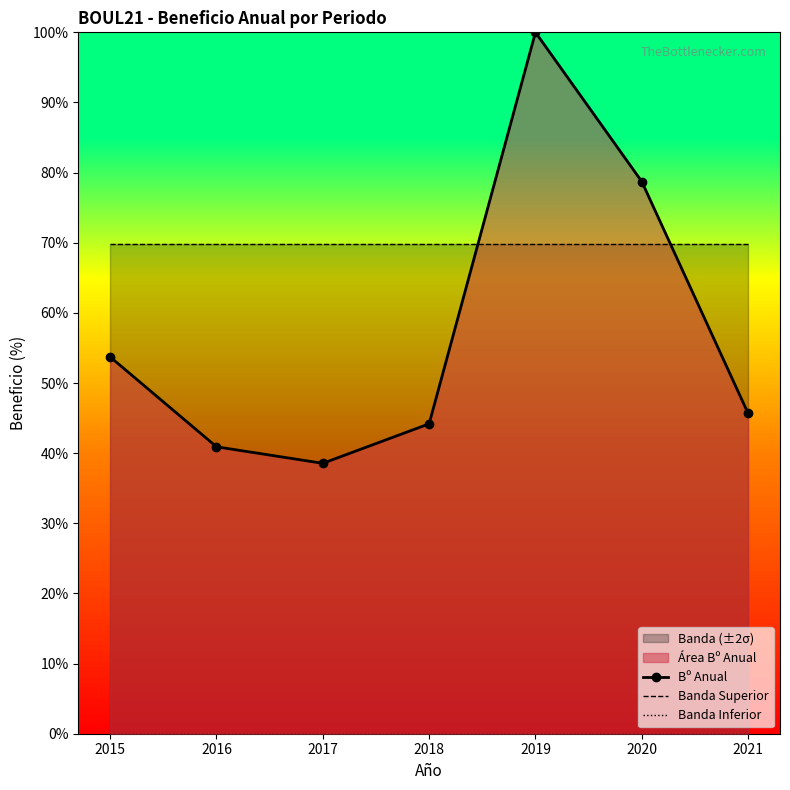

Rank the categories by Banda Superior value from lowest to highest.

2015, 2016, 2017, 2018, 2019, 2020, 2021